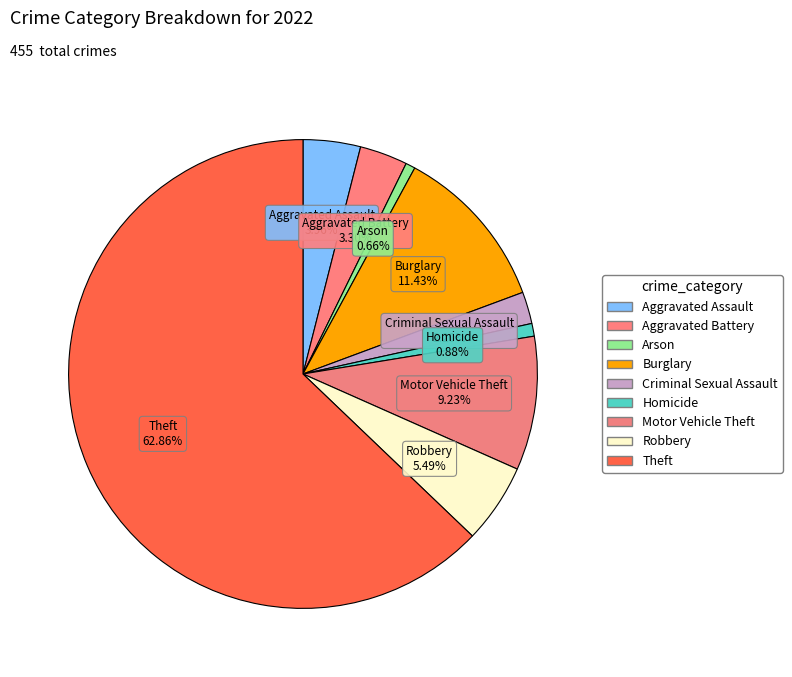

How many slices are in this pie chart?

9